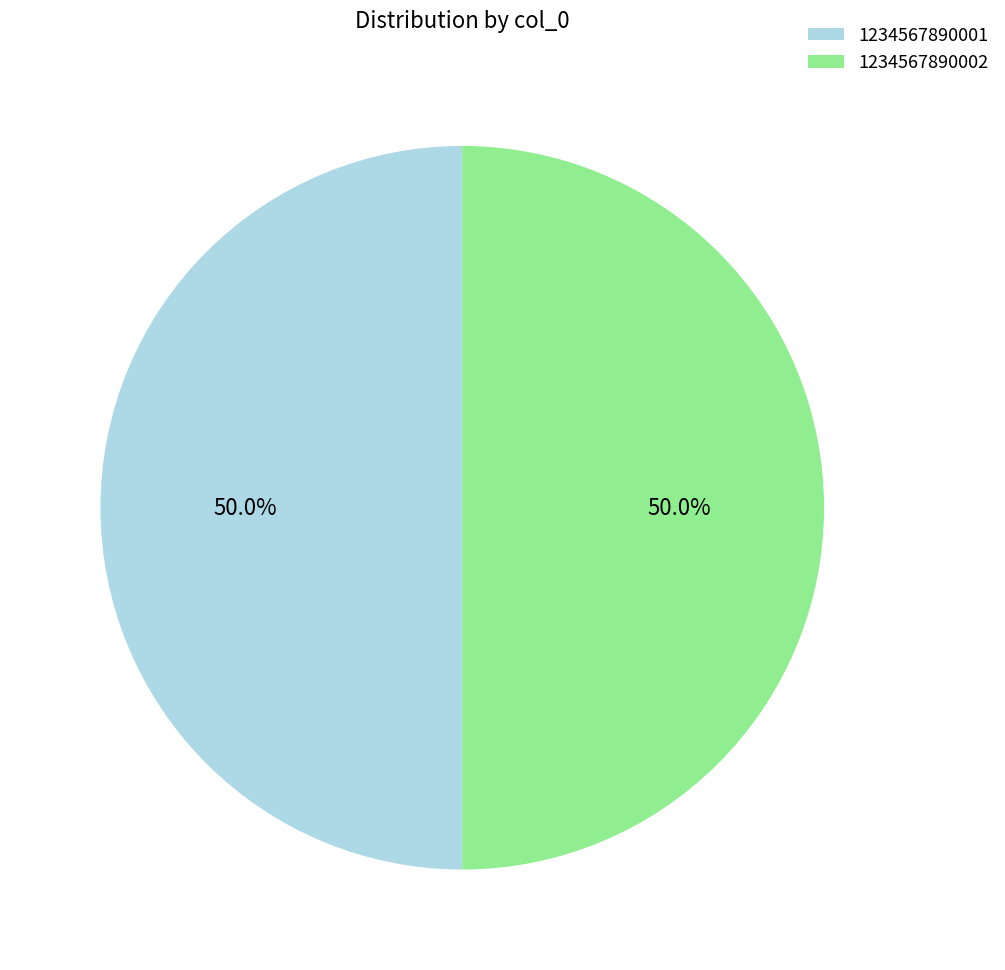

What percentage is the 1234567890001 slice, to the nearest percent?

50%